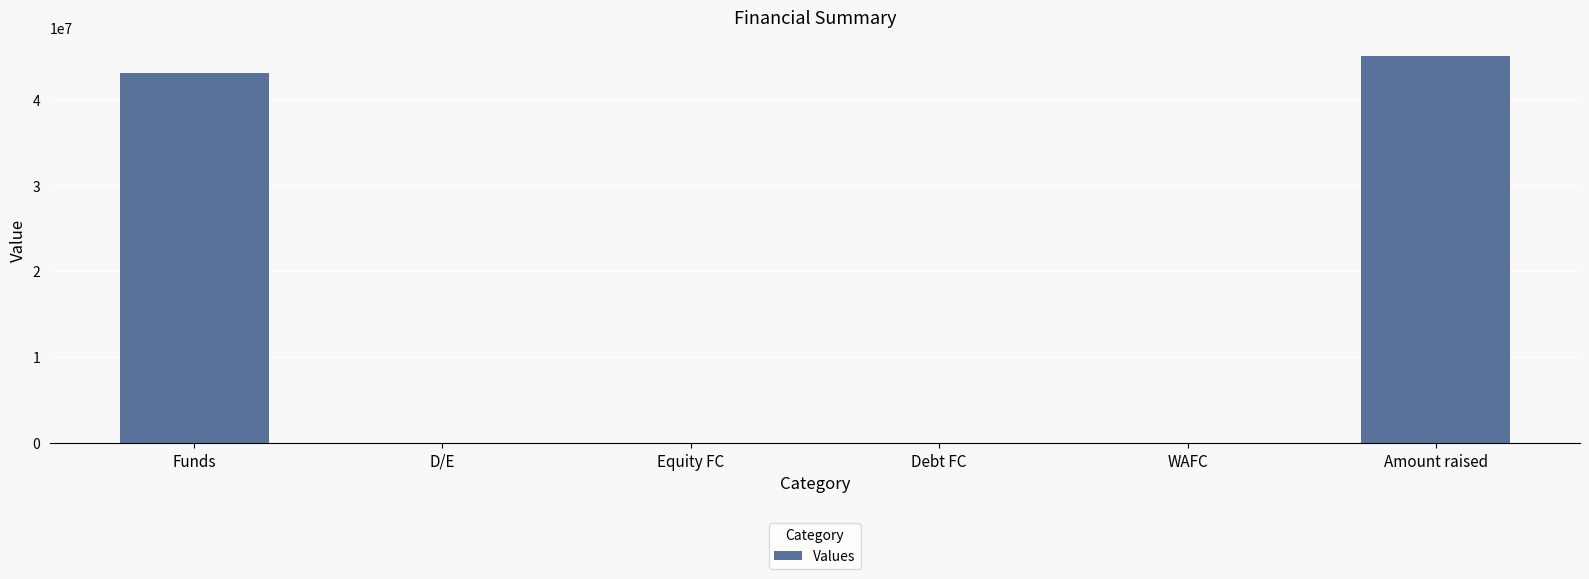

Count the number of categories in the chart.

6